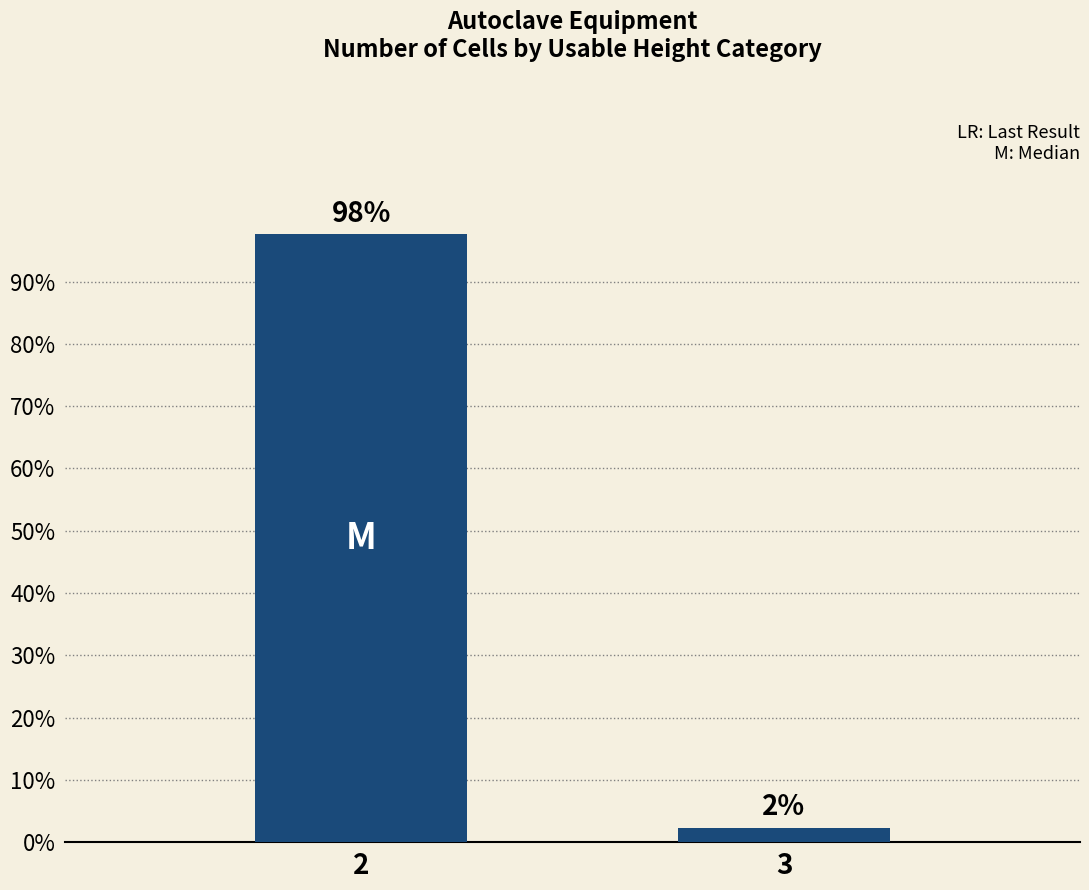

Which label corresponds to the largest value in the chart?

2